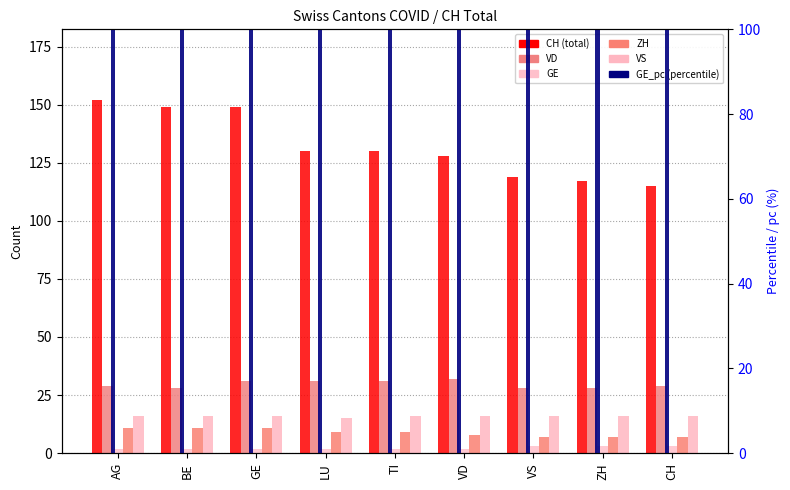

What is the maximum value for CH?

152